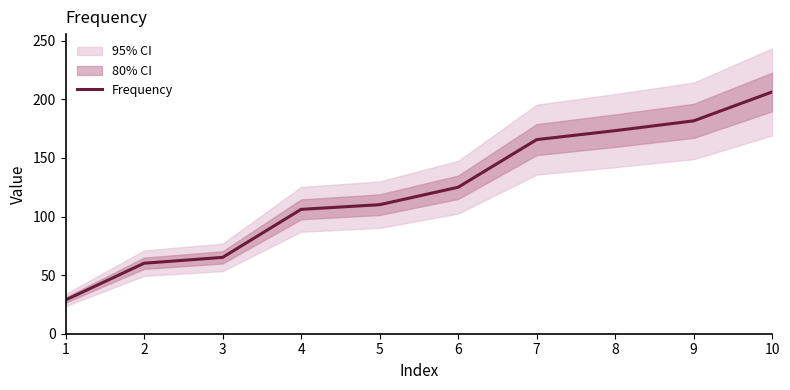

Rank the categories by value from lowest to highest.

1, 2, 3, 4, 5, 6, 7, 8, 9, 10